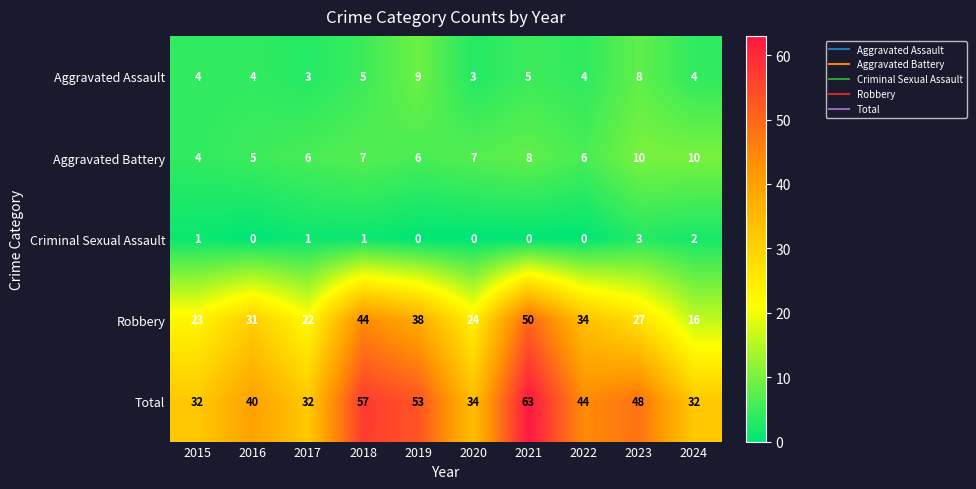

Which series has the largest range (max minus min)?

Robbery